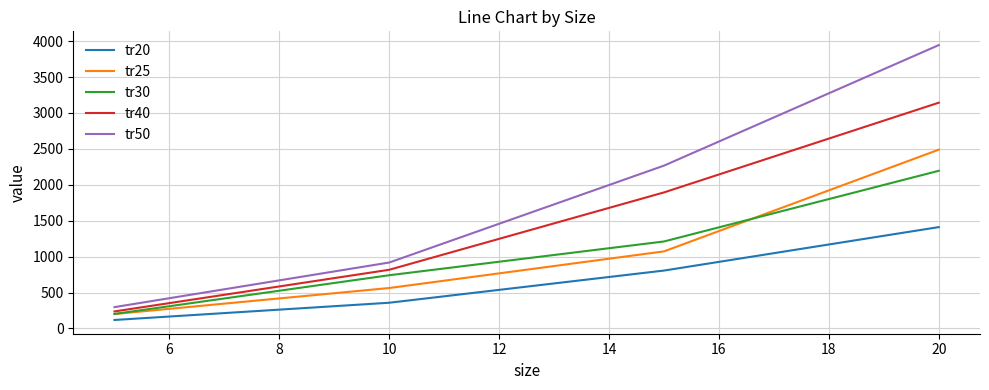

True or false: tr50 and tr30 cross at least once.

False